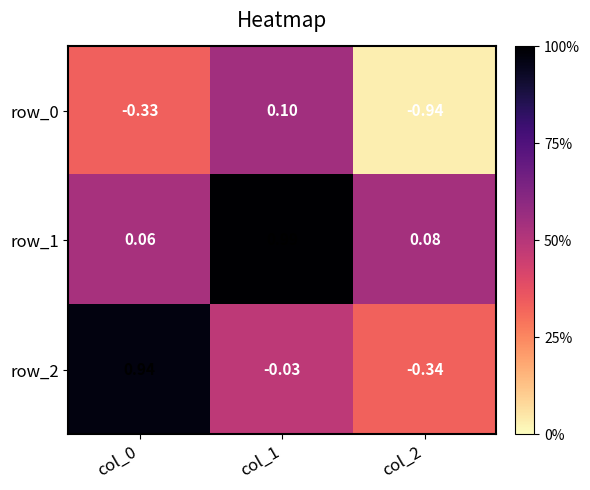

Is the value of row_2 at col_2 greater than the value of row_0 at col_2?

Yes